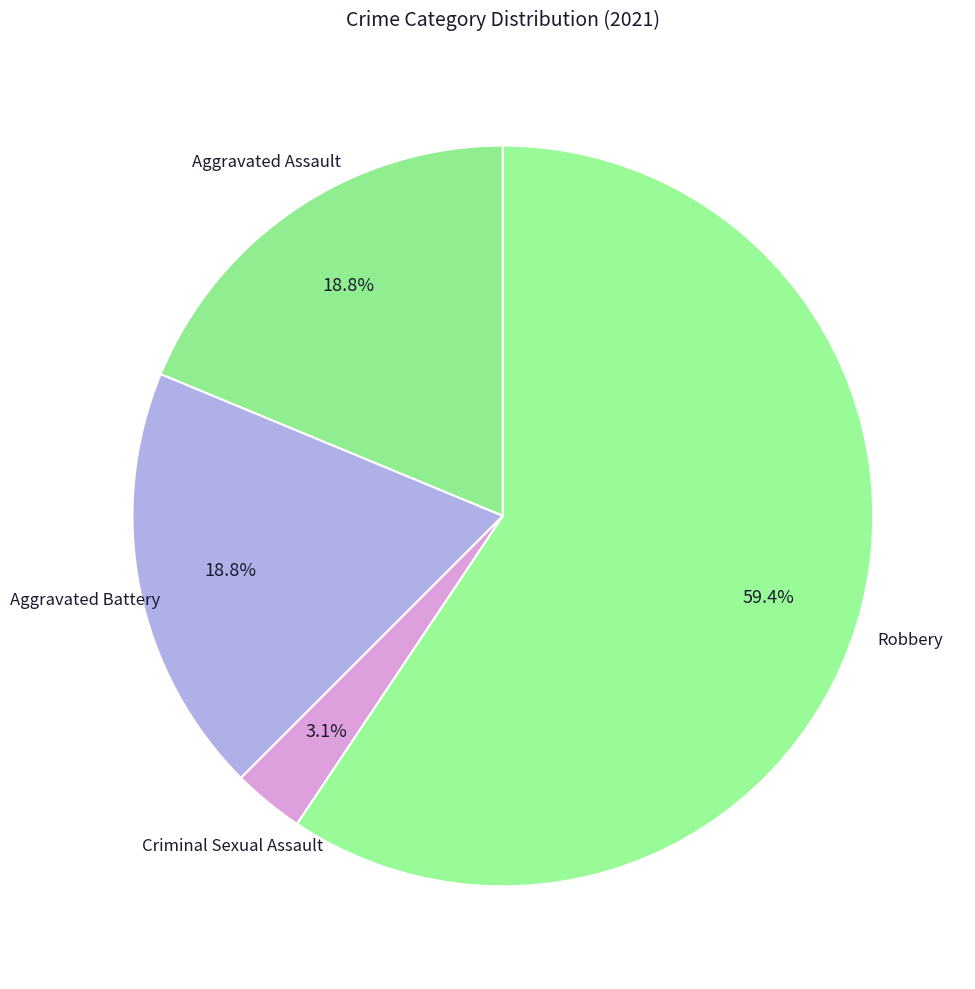

How many segments does this pie chart have?

4